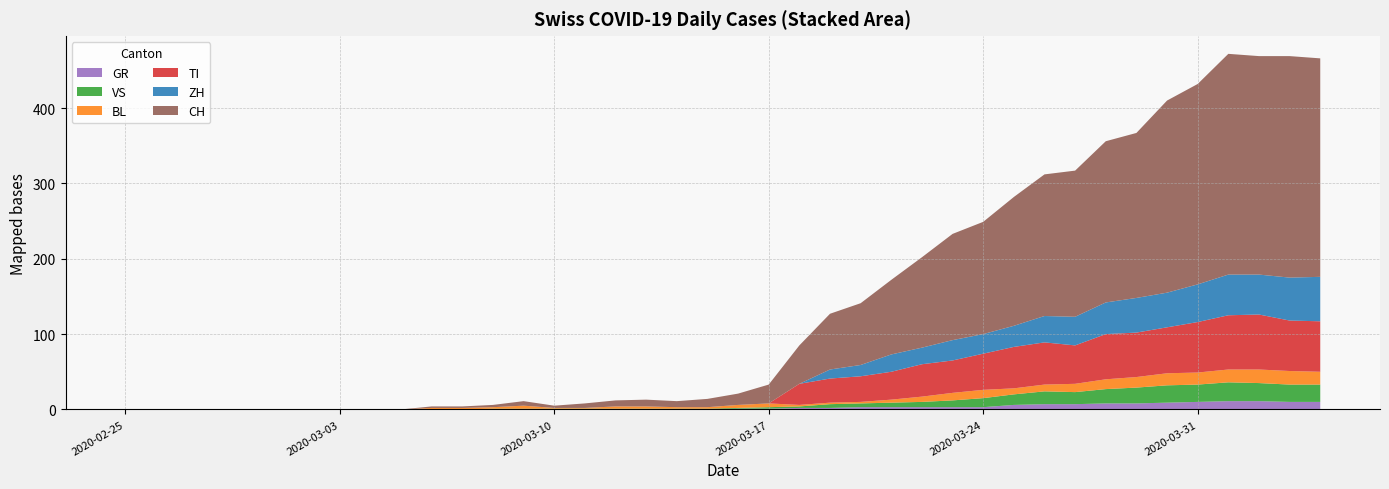

Reading right to left, extract all data points from this chart.

CH: 290	294	290	293	266	255	219	214	194	188	171	149	141	120	99	82	74	51	25	15	11	8	9	8	6	3	6	3	2	2	0	0	0	0	0	0	0	0	0	0
ZH: 59	57	53	54	50	46	46	42	38	35	28	26	27	22	23	15	12	0	0	0	0	0	0	0	0	0	0	0	0	0	0	0	0	0	0	0	0	0	0	0
TI: 67	67	73	72	67	61	59	60	51	56	55	48	43	43	37	34	32	28	0	0	0	0	0	0	0	0	0	0	0	0	0	0	0	0	0	0	0	0	0	0
BL: 17	18	18	17	16	16	14	13	11	9	8	11	10	7	4	2	2	2	5	4	2	2	3	3	1	1	4	2	2	2	0	0	0	0	0	0	0	0	0	0
GR: 10	10	11	11	10	9	8	8	7	7	6	3	3	3	3	3	2	2	1	1	0	0	0	0	0	0	0	0	0	0	0	0	0	0	0	0	0	0	0	0
VS: 23	23	24	25	23	23	21	19	16	17	14	12	9	7	6	5	5	2	2	1	1	1	1	1	1	1	1	1	0	0	0	0	0	0	0	0	0	0	0	0